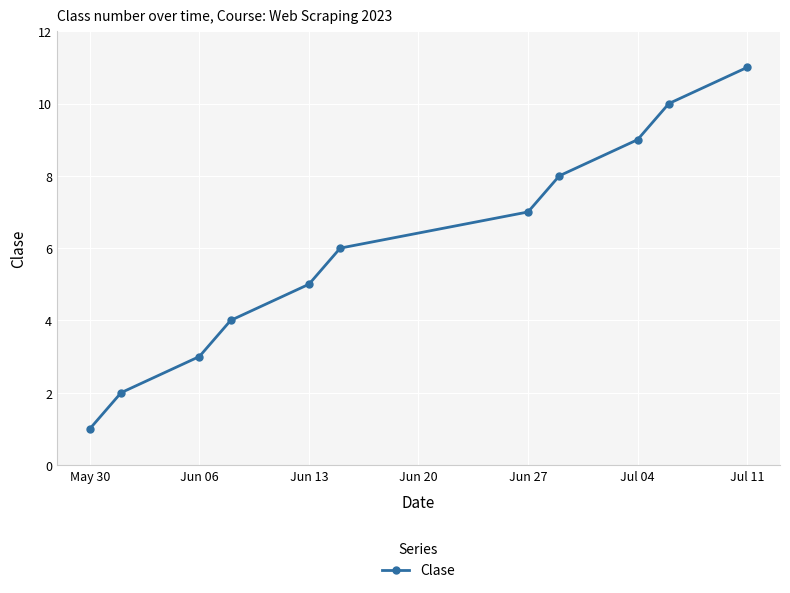

True or false: there are more than 2 points higher than both neighbors.

False